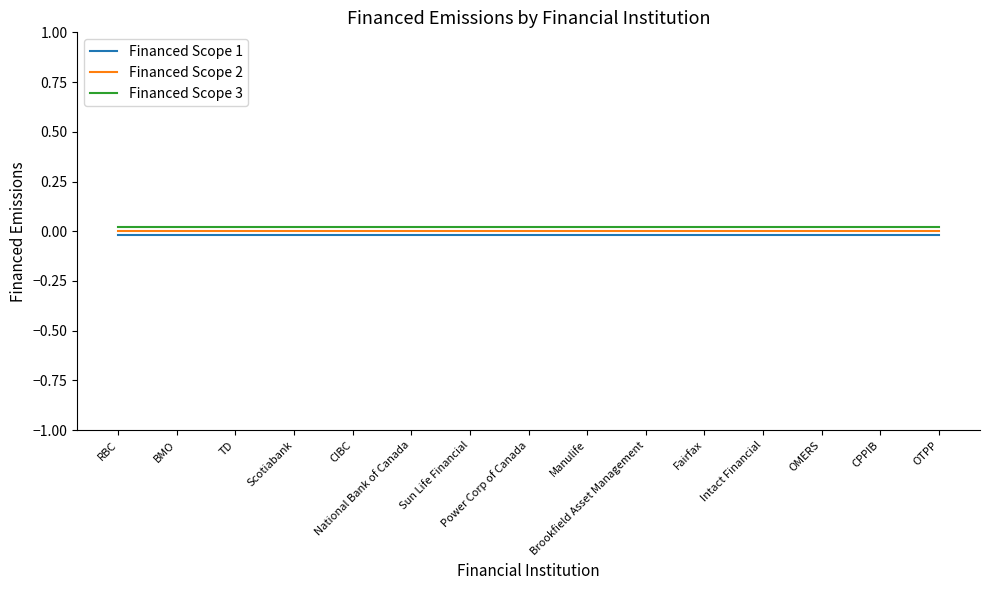

Does the chart have visible grid lines?

No